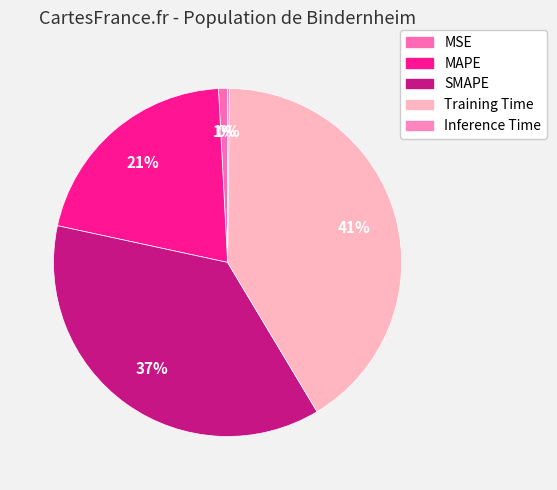

True or false: MSE accounts for 1% of the total.

True